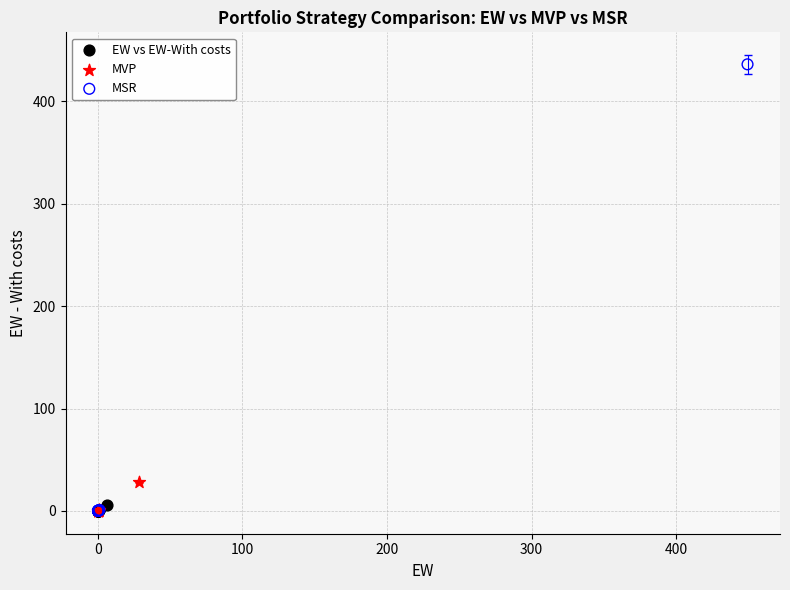

Which series reaches the maximum Y coordinate?

MSR